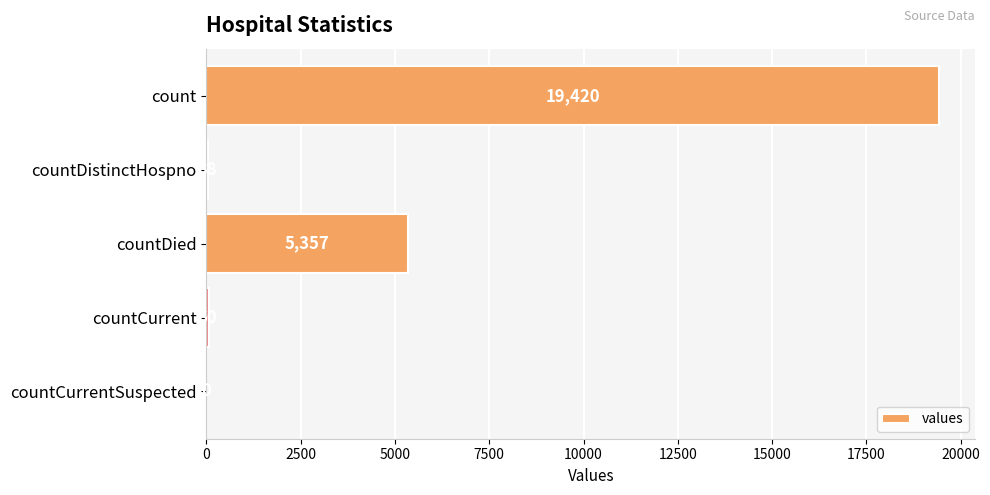

Is it true that the value at countCurrentSuspected is 6497?

False